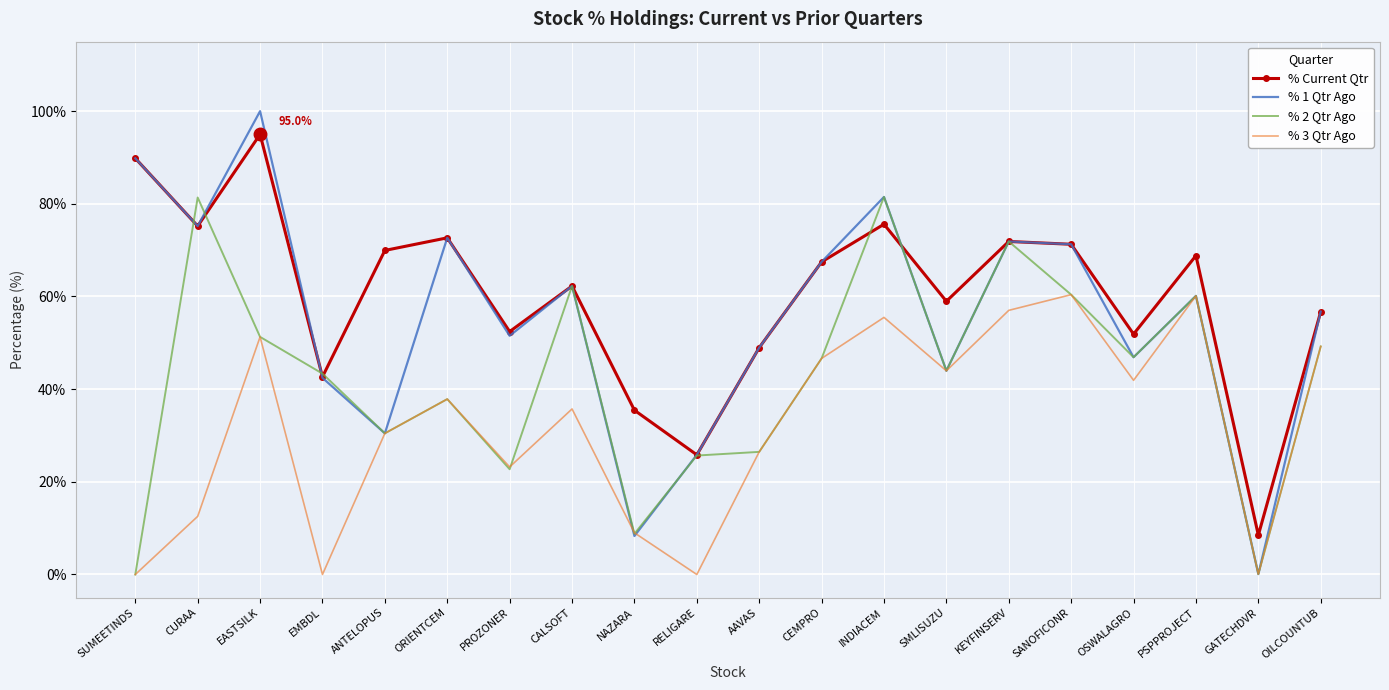

Where does the % 2 Qtr Ago series first go above 46?

CURAA